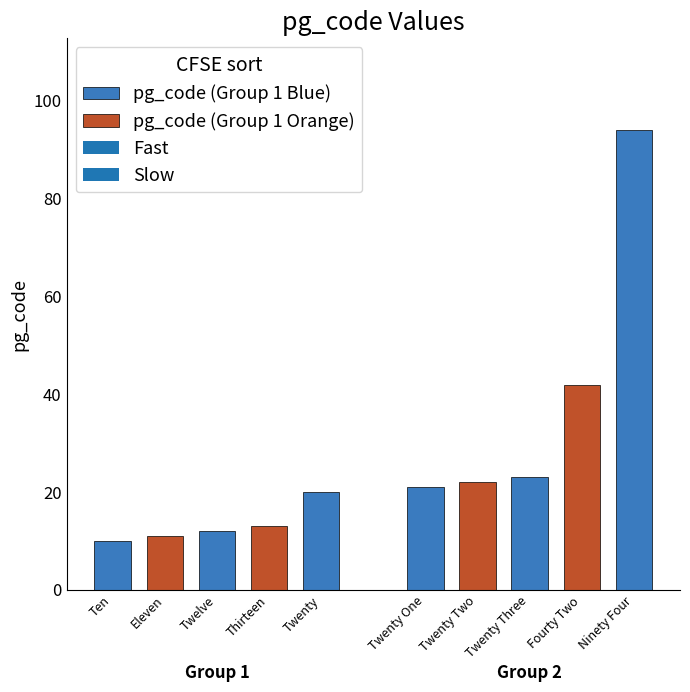

At which category does the chart reach its minimum across all series?

Ten